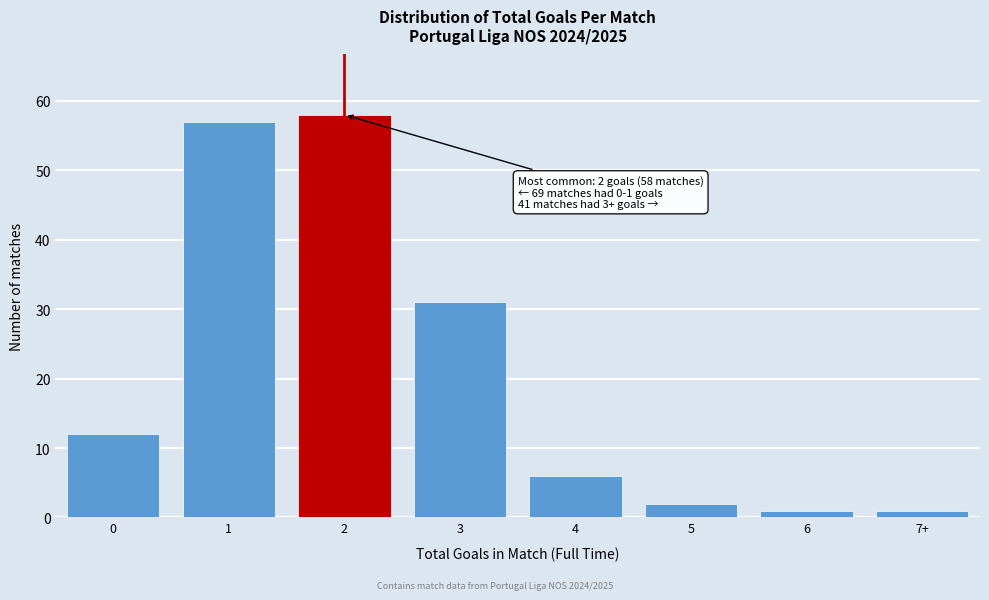

Reading left to right, extract all data points from this chart.

0=12	1=57	2=58	3=31	4=6	5=2	6=1	7+=1